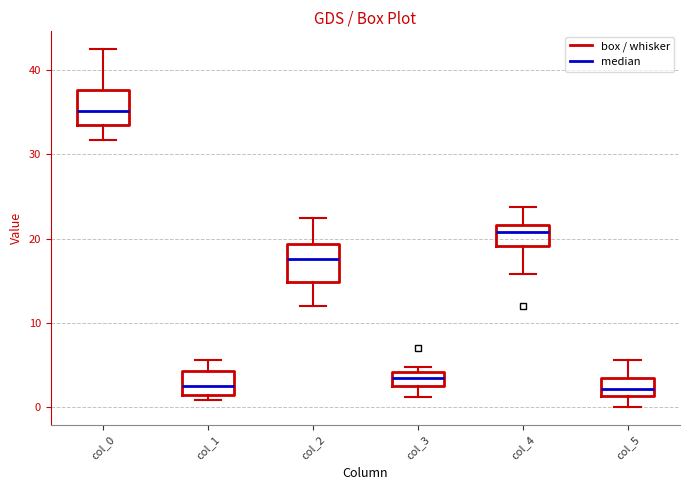

Reading left to right, transcribe this box plot: for each box, give where its median line is, the range the box spans, and where its two whiskers end, as read against the y-axis. The values are not printed on the chart, so give them approximately, as read against the axis.

col_0: median 35, box 33 to 38, whiskers 32 to 43
col_1: median 3, box 1 to 4, whiskers 1 (just below the box's lower edge) to 6
col_2: median 18, box 15 to 19, whiskers 12 to 23
col_3: median 3, box 2 to 4, whiskers 1 to 5
col_4: median 21, box 19 to 22, whiskers 16 to 24
col_5: median 2, box 1 to 3, whiskers 0 to 6